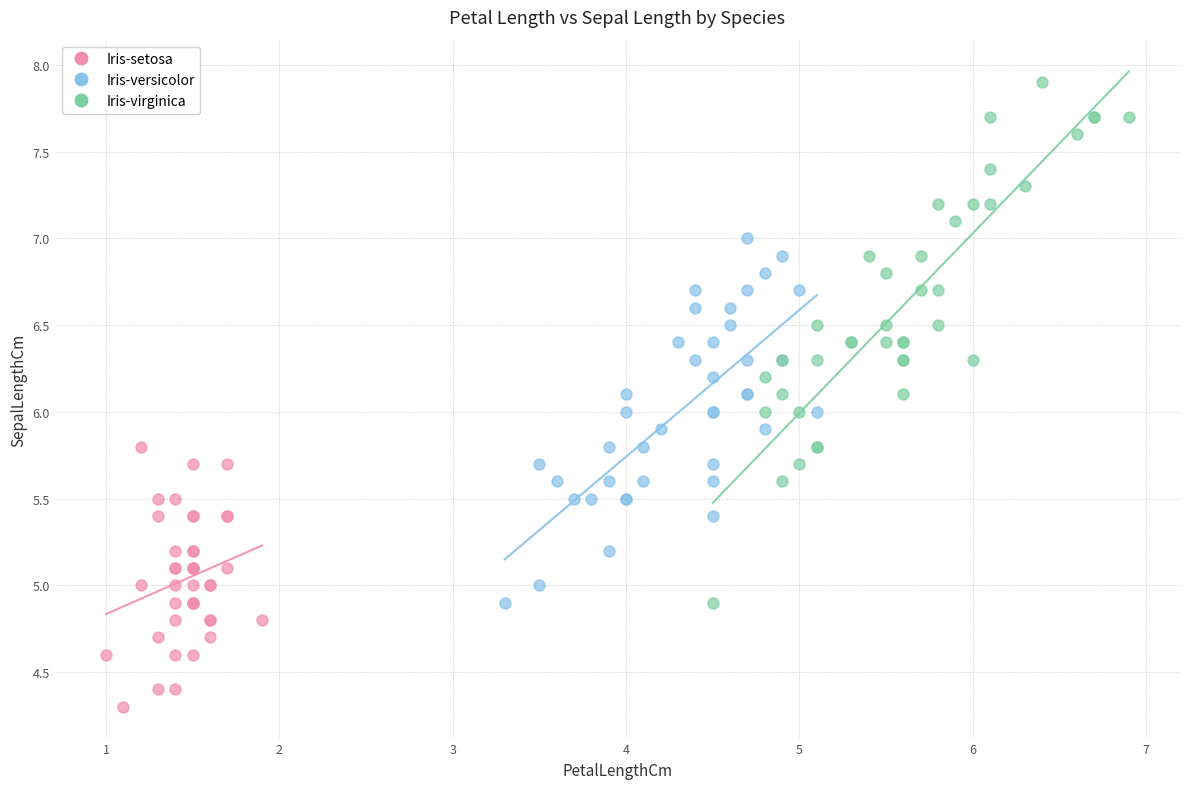

Which series contains the highest Y value?

Iris-virginica